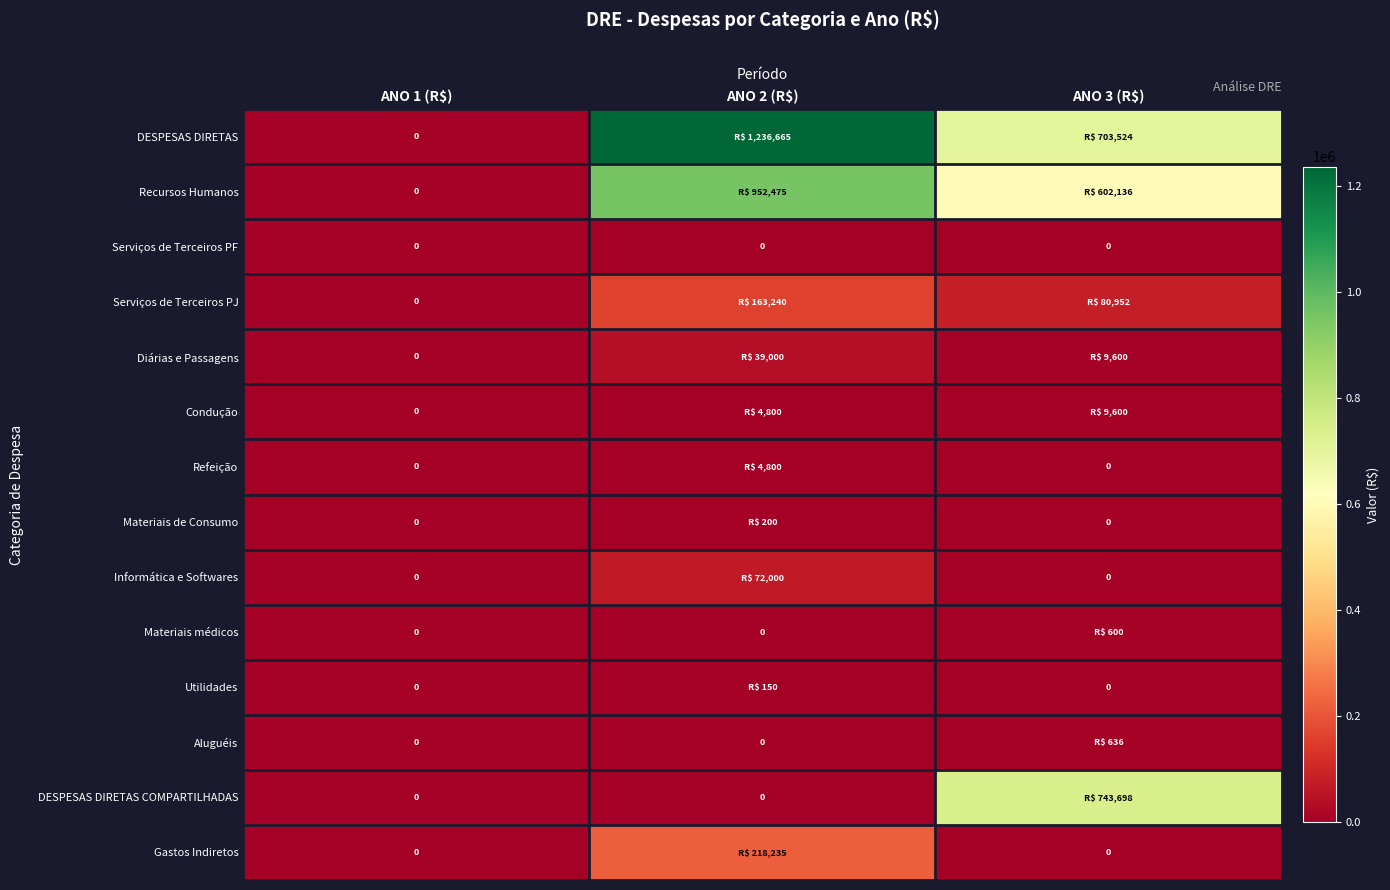

At which category does the chart reach its minimum across all series?

ANO 1 (R$)